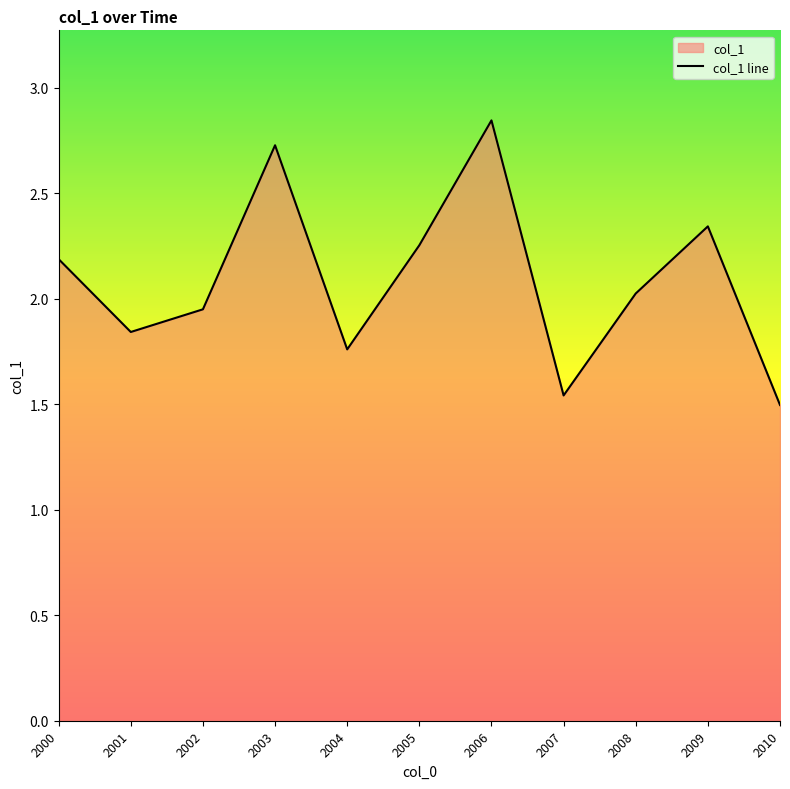

Count the number of data series in this chart.

1